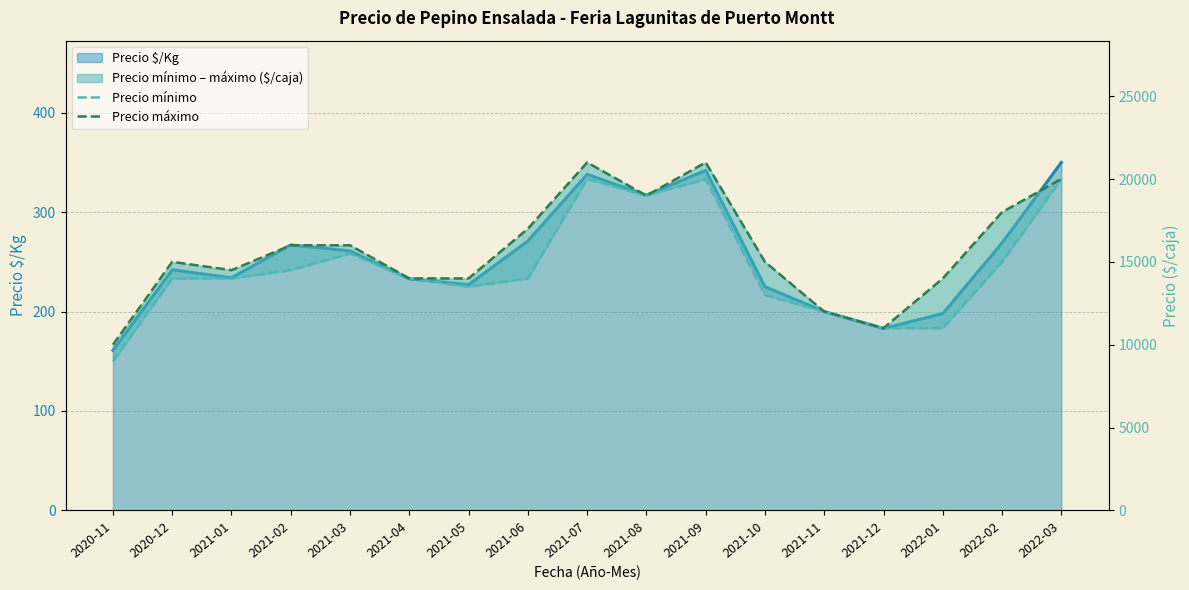

True or false: Precio mínimo and Precio máximo cross at least once.

False